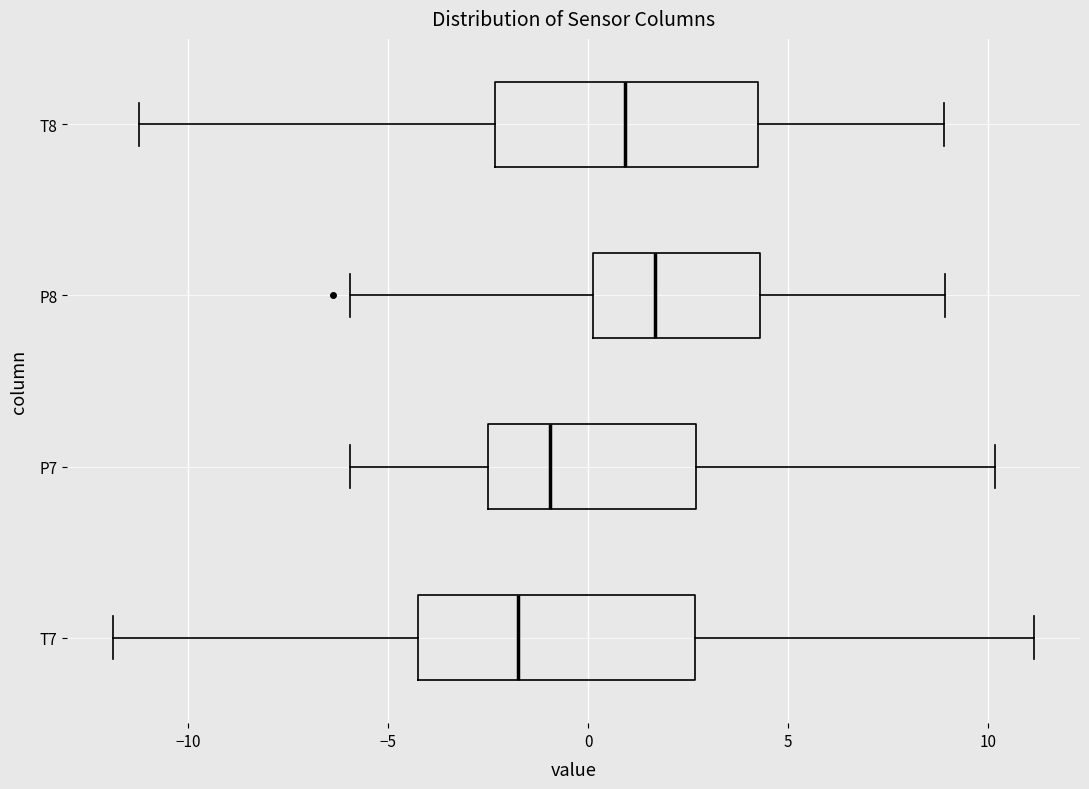

Which box has the furthest to the right median line?

P8